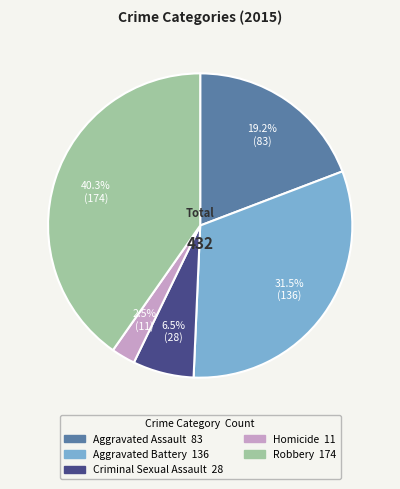

Does any single category account for the majority?

No